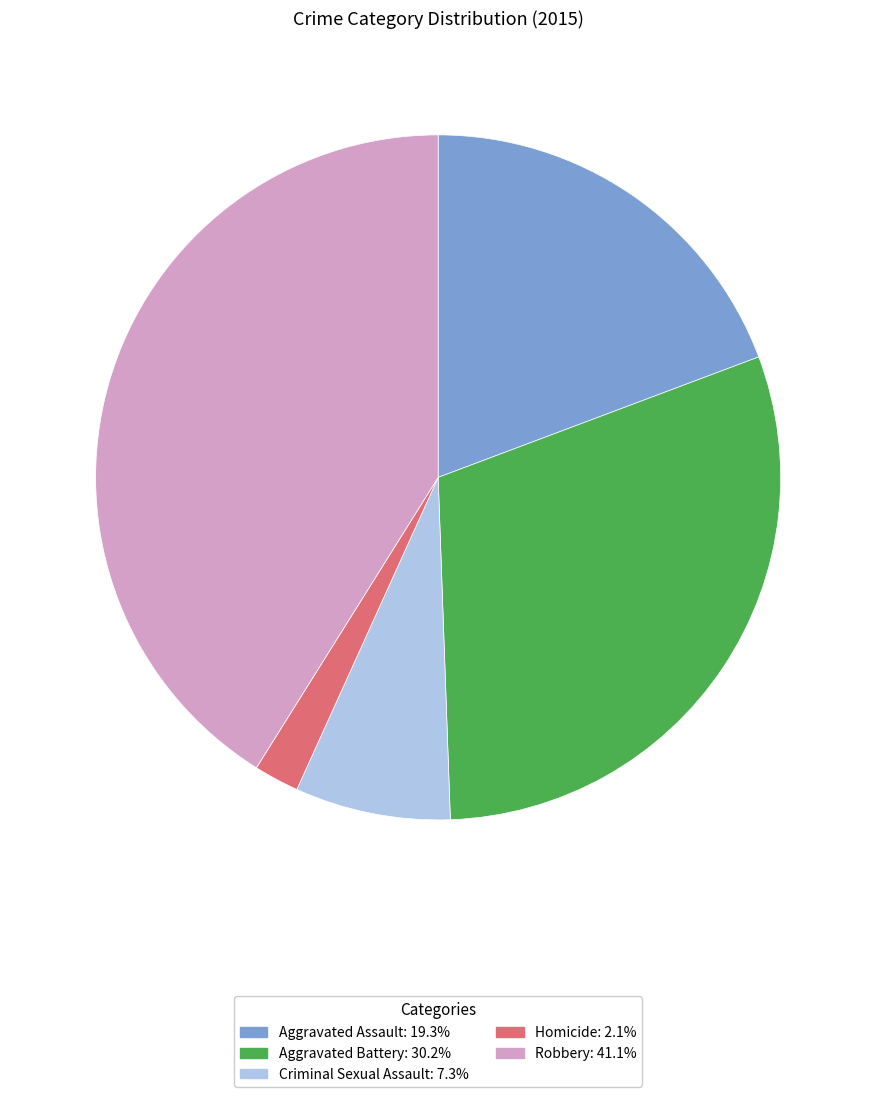

Is there a majority slice in this chart?

No